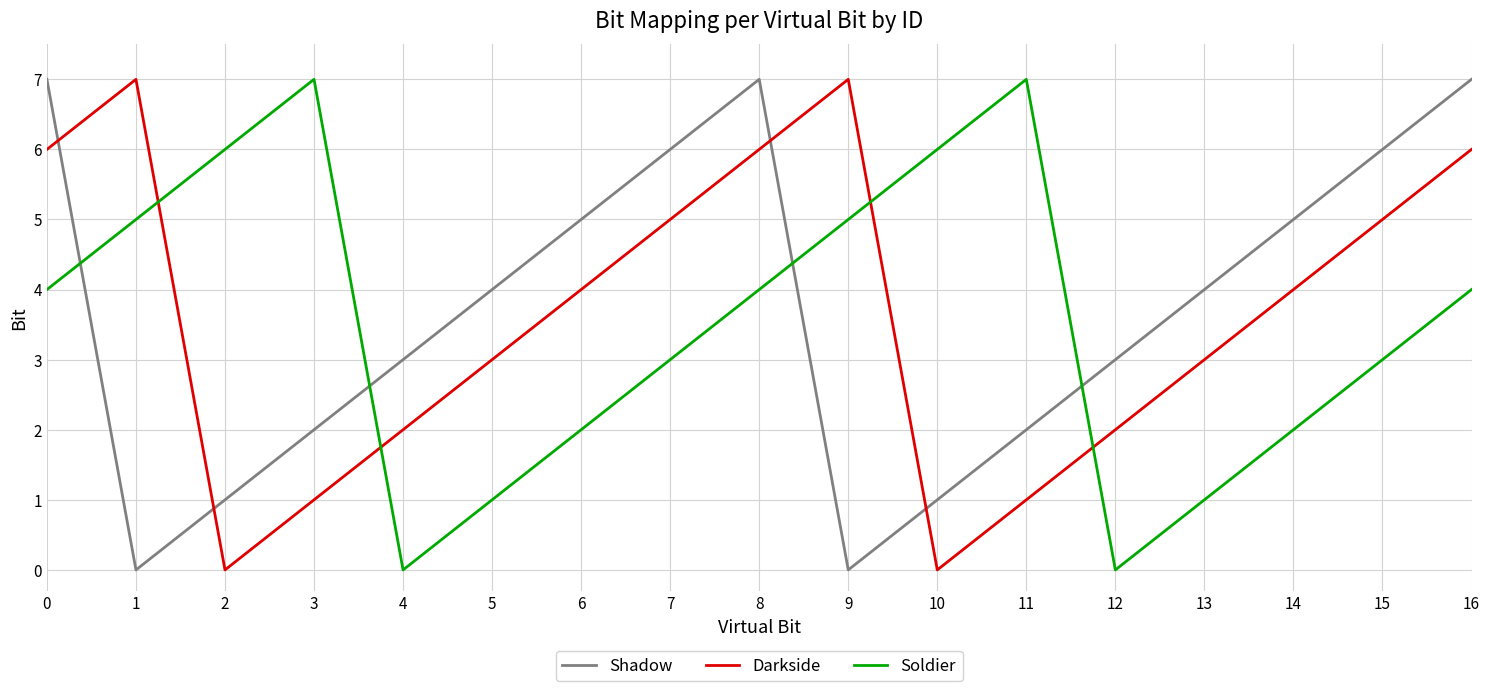

Is it true that Darkside equals 9 at 7?

False